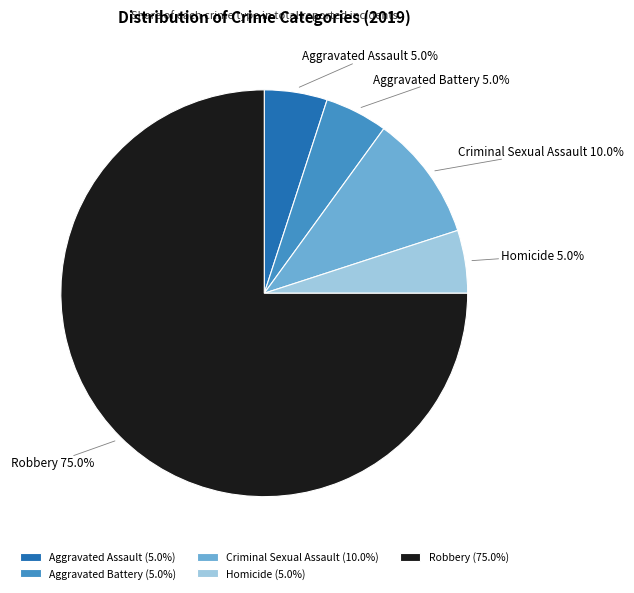

Is the sum of Aggravated Battery and Robbery greater than half?

Yes